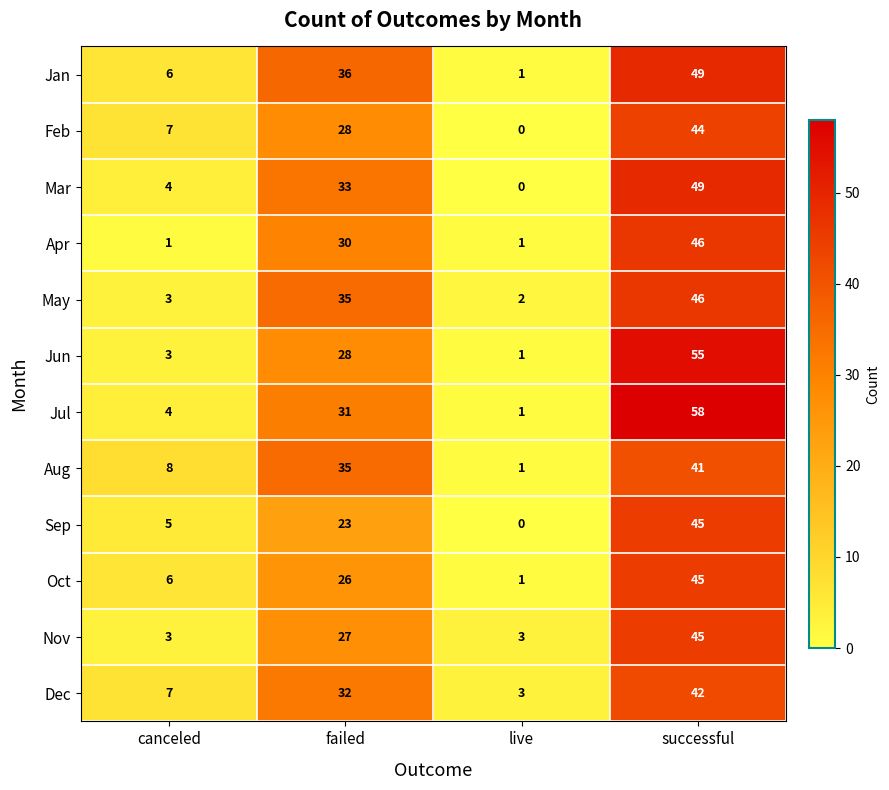

What is the total value across all series at failed?

364